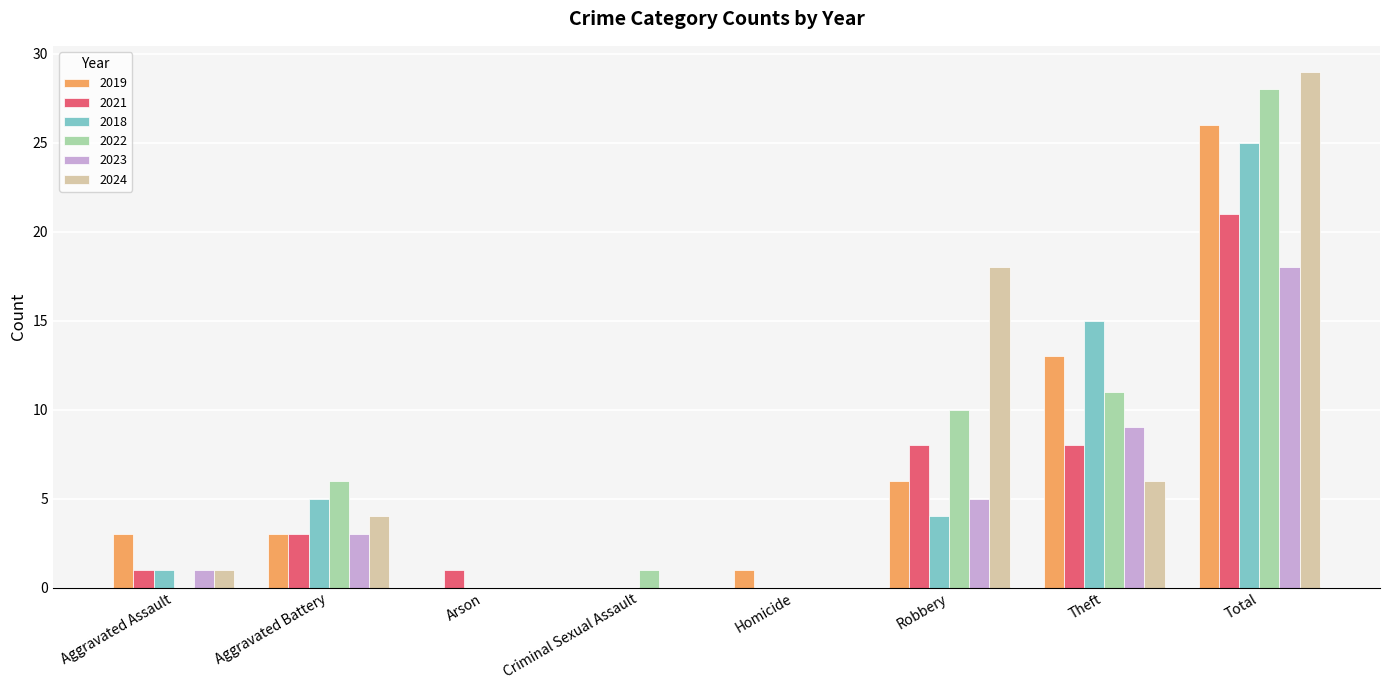

Between Criminal Sexual Assault and Total, which series saw the biggest shift?

2024